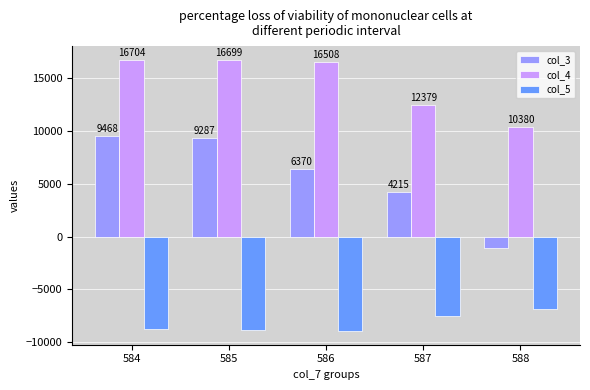

What is the value of the col_5 bar at the 4th from the left?

-7481